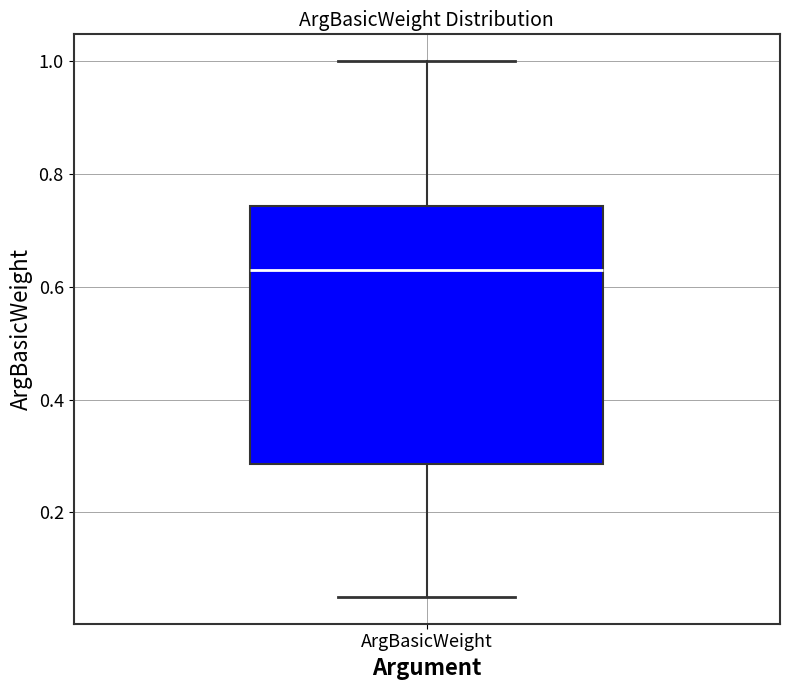

Where is the upper edge of the box for ArgBasicWeight on the y-axis? The values are not printed on the chart, so give them approximately, as read against the axis.

0.74